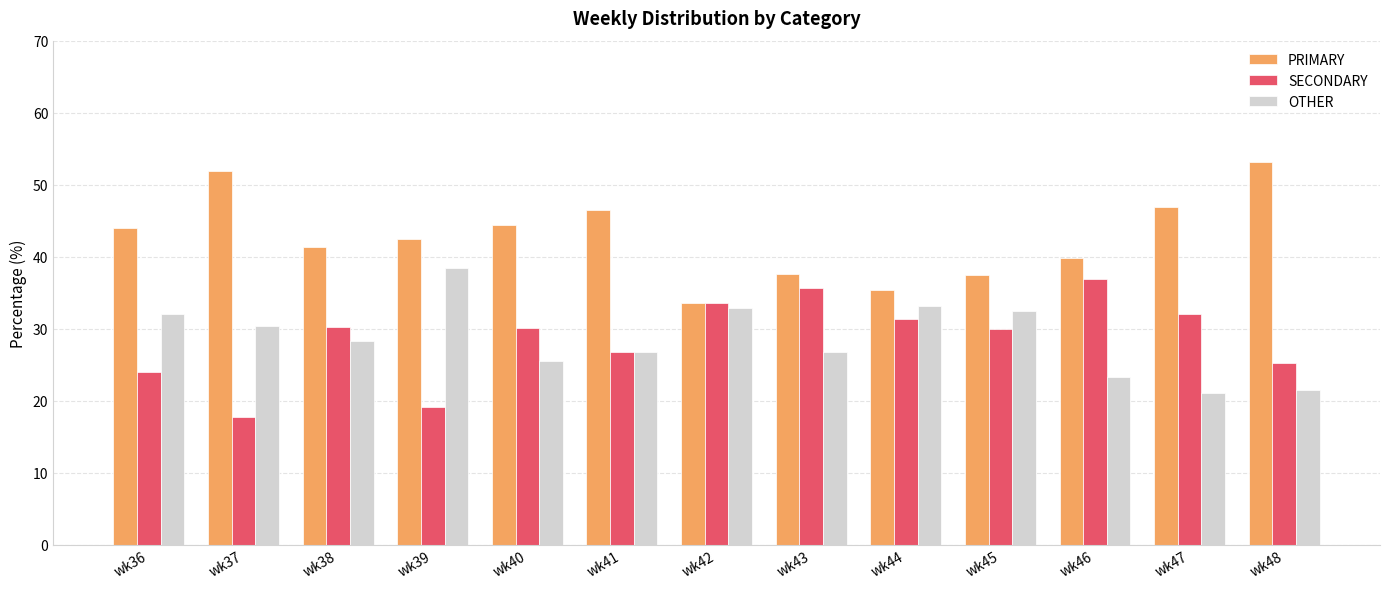

Is the value of PRIMARY at wk38 greater than the value of OTHER at wk48?

Yes